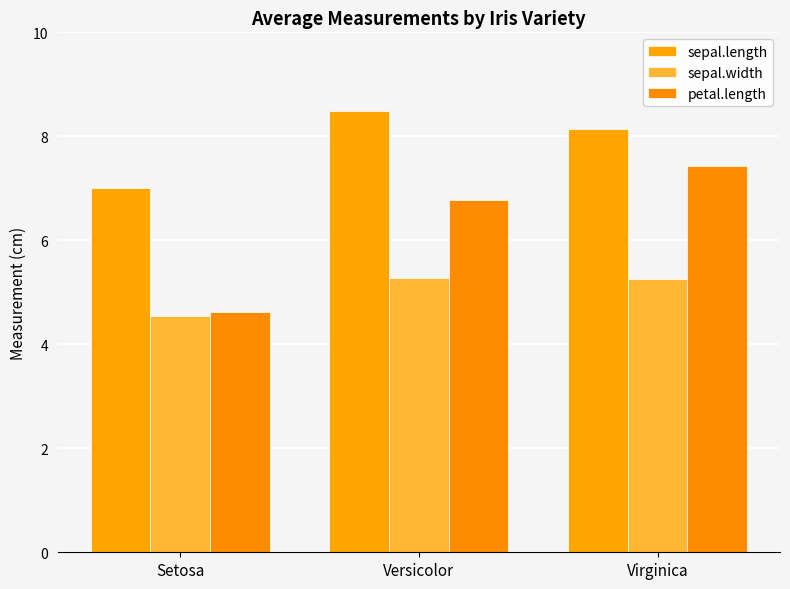

What is the label of the 1st bar from the left?

Setosa